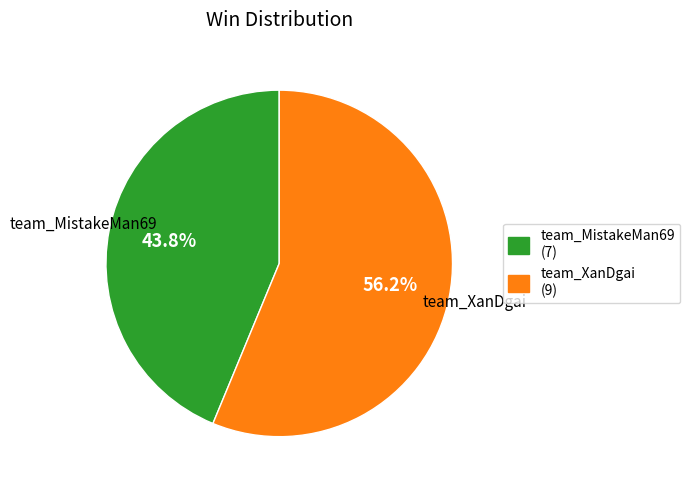

To the nearest percent, what is the average slice percentage?

50%